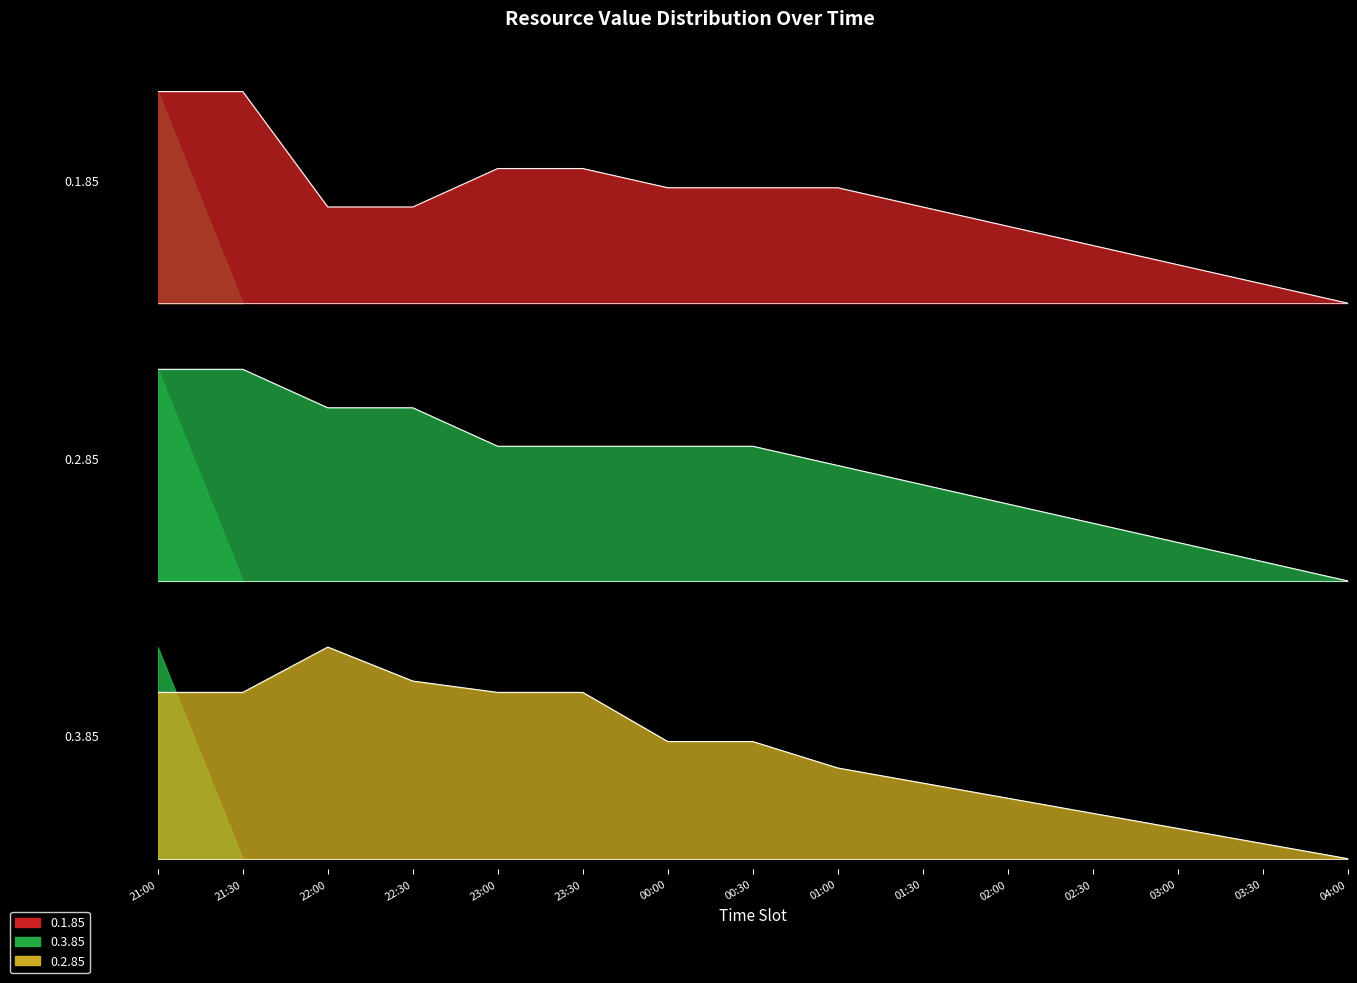

What value does the 0.1.85 series have at 21:00?

1.0